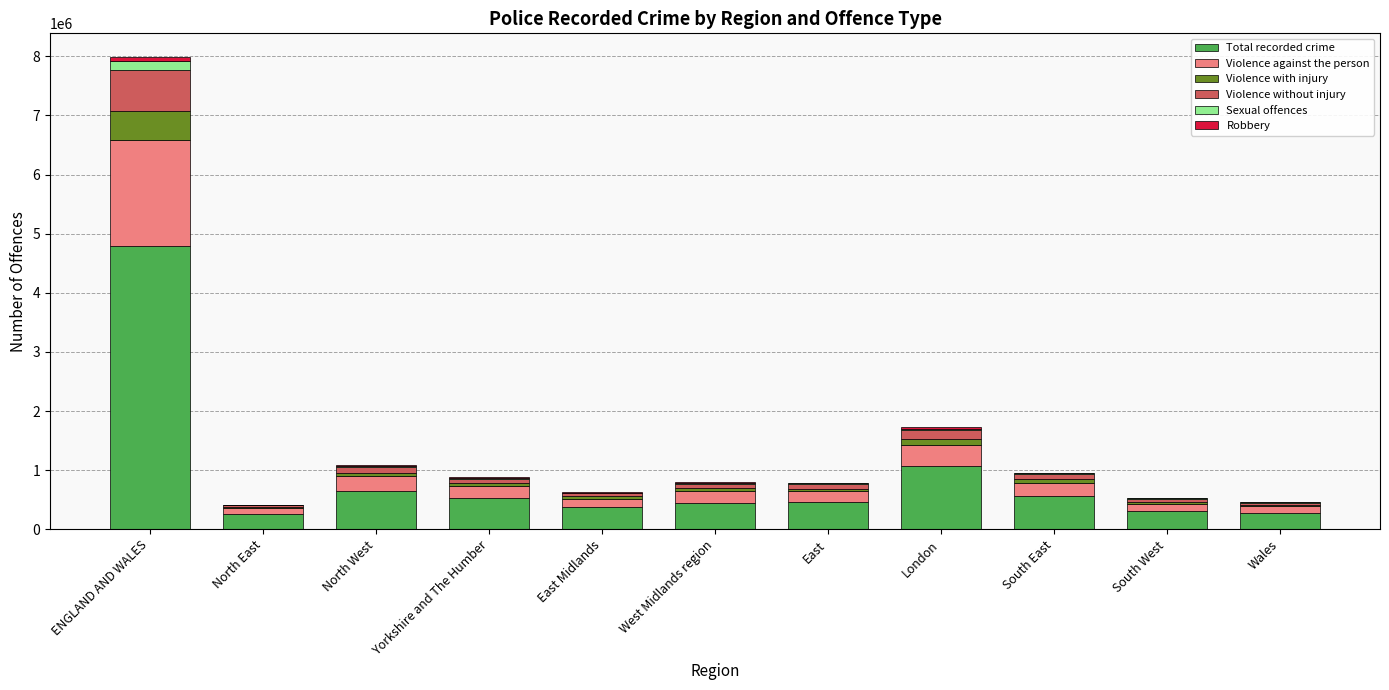

At which label does Total recorded crime reach its peak?

ENGLAND AND WALES